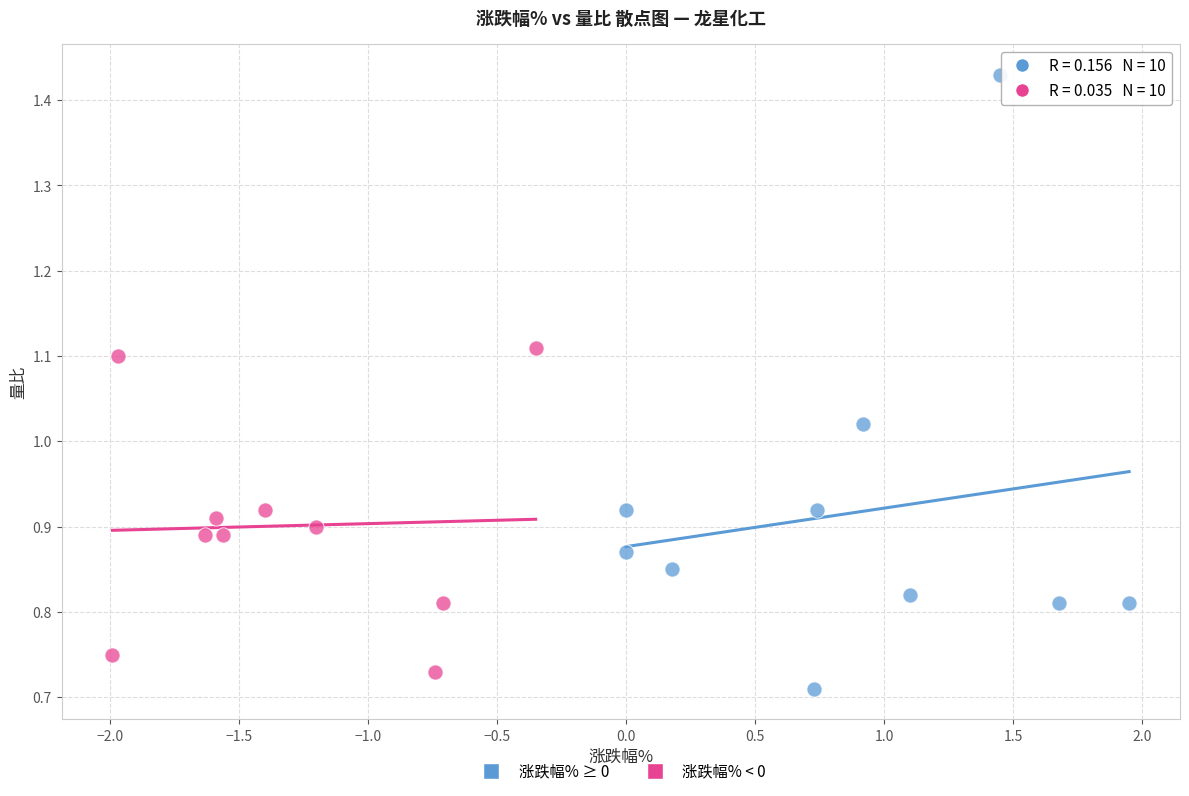

Which series has the largest Y range (max minus min)?

涨跌幅% ≥ 0